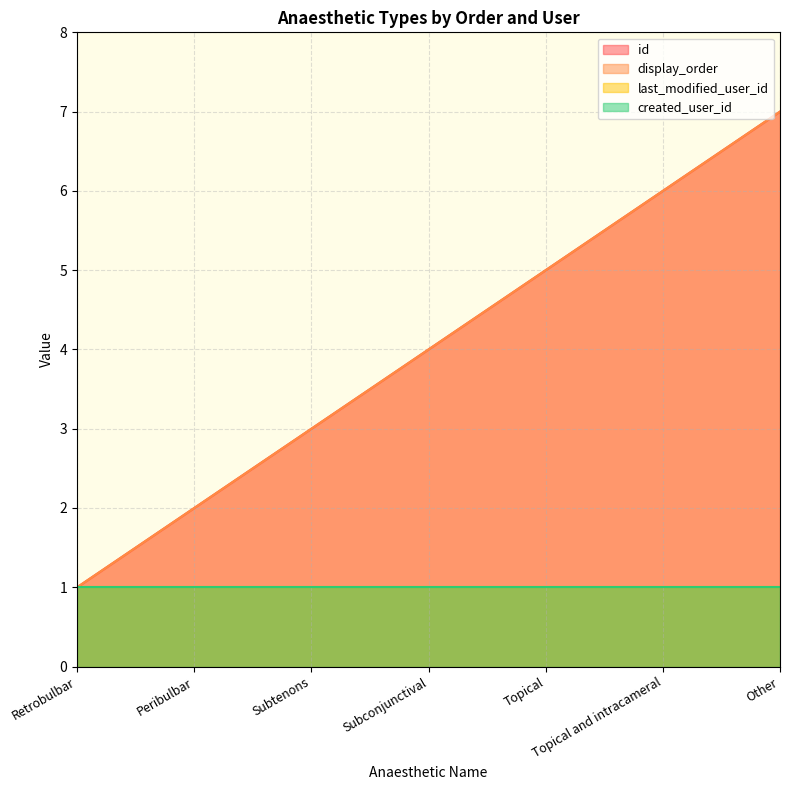

Which series changed the most between Retrobulbar and Other?

id